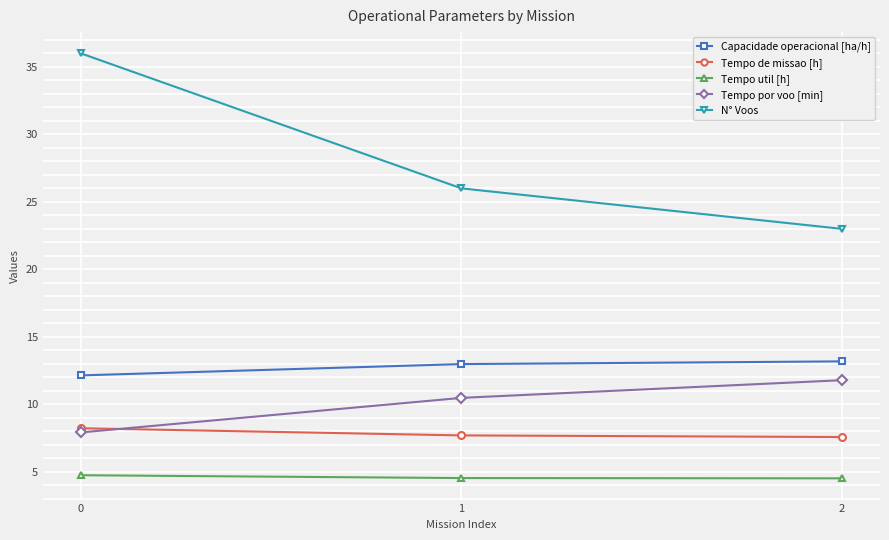

Which series has the largest total across all categories?

N° Voos